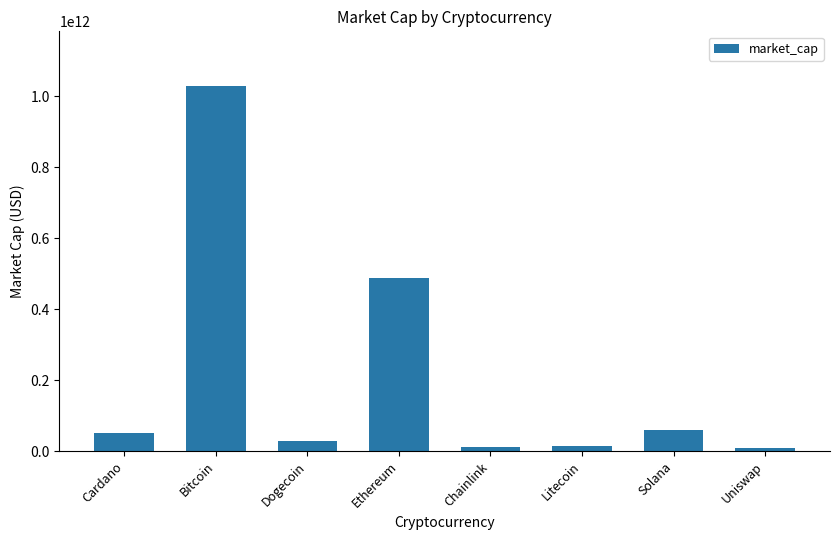

At which label is the value closest to 518573124415?

Ethereum